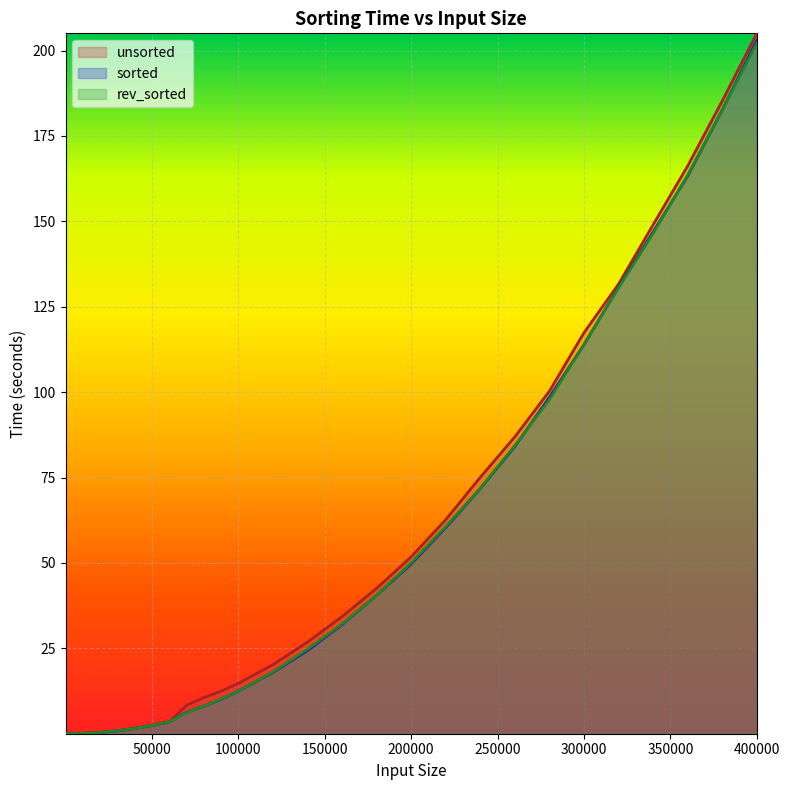

At which label is unsorted closest to 102?

280000